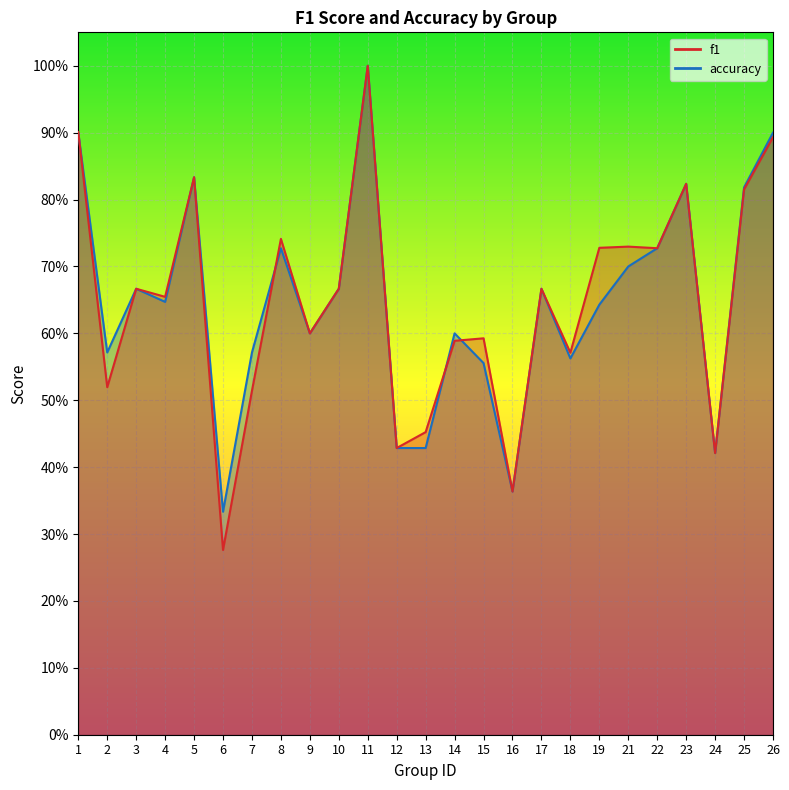

What is the value of the f1 point at the 4th from the left?

0.7